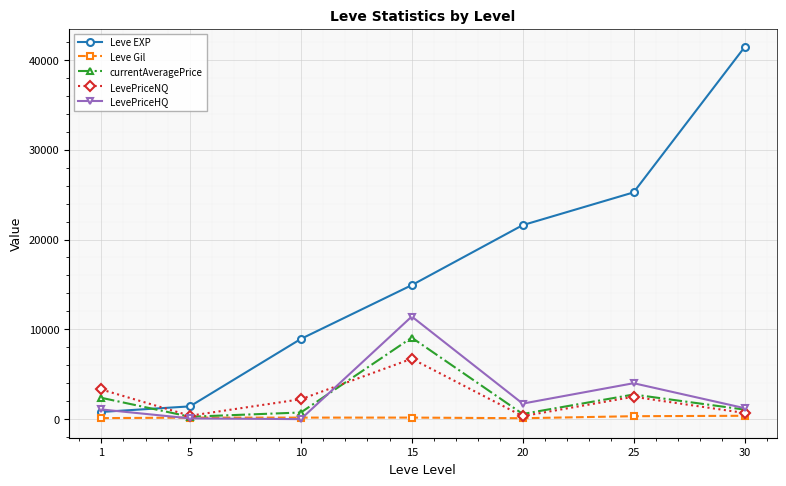

Rank the series at 15 from highest to lowest value.

Leve EXP, LevePriceHQ, currentAveragePrice, LevePriceNQ, Leve Gil